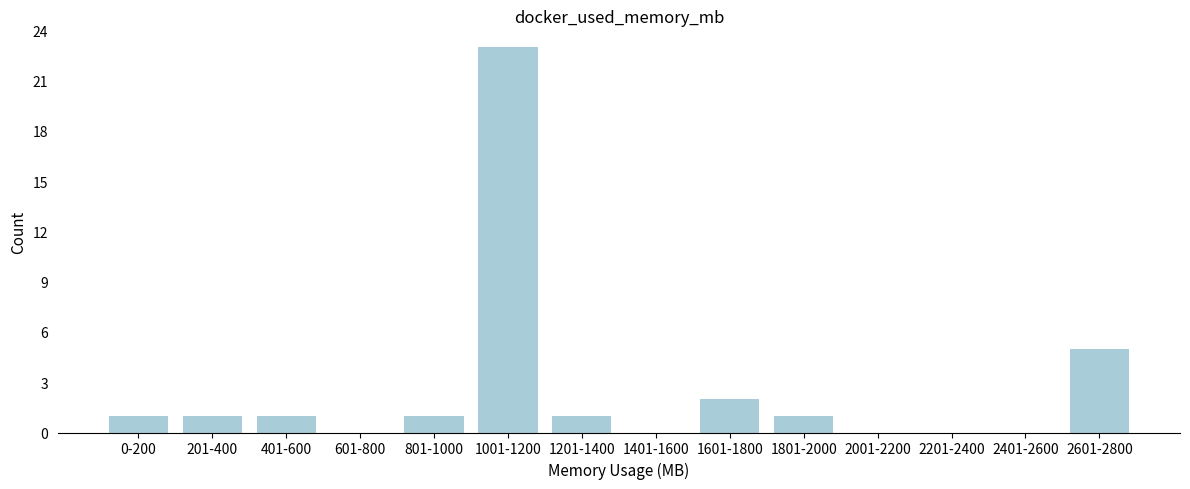

Reading left to right, what are all the values shown in this chart?

0-200=1	201-400=1	401-600=1	601-800=0	801-1000=1	1001-1200=23	1201-1400=1	1401-1600=0	1601-1800=2	1801-2000=1	2001-2200=0	2201-2400=0	2401-2600=0	2601-2800=5